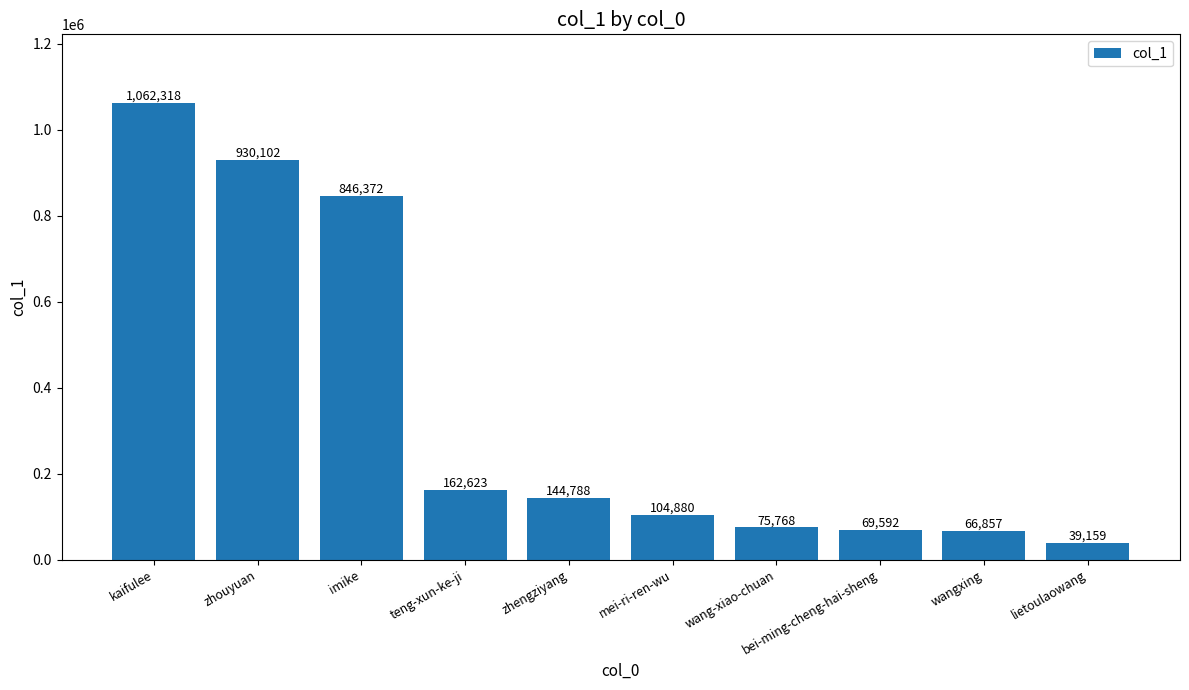

What is the value of the 9th bar from the left?

66857